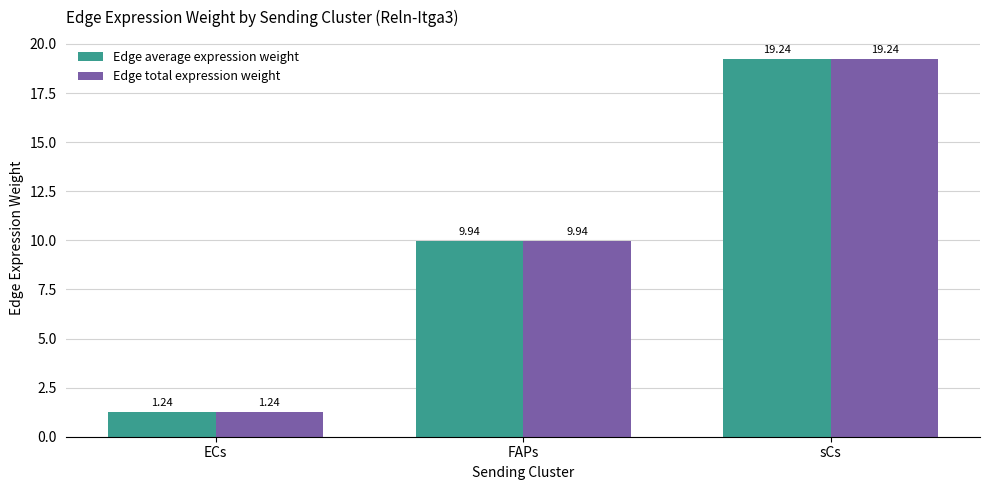

How many values in the Edge total expression weight series are below 9?

1